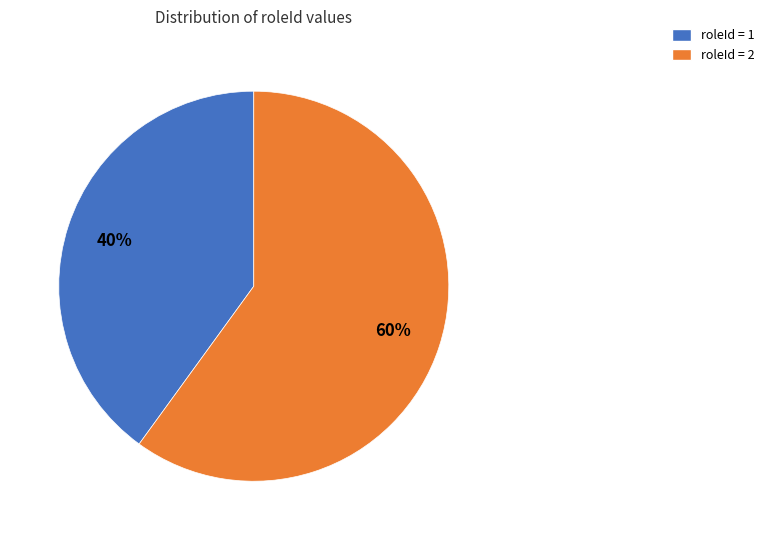

To the nearest percent, what is the average slice percentage?

50%